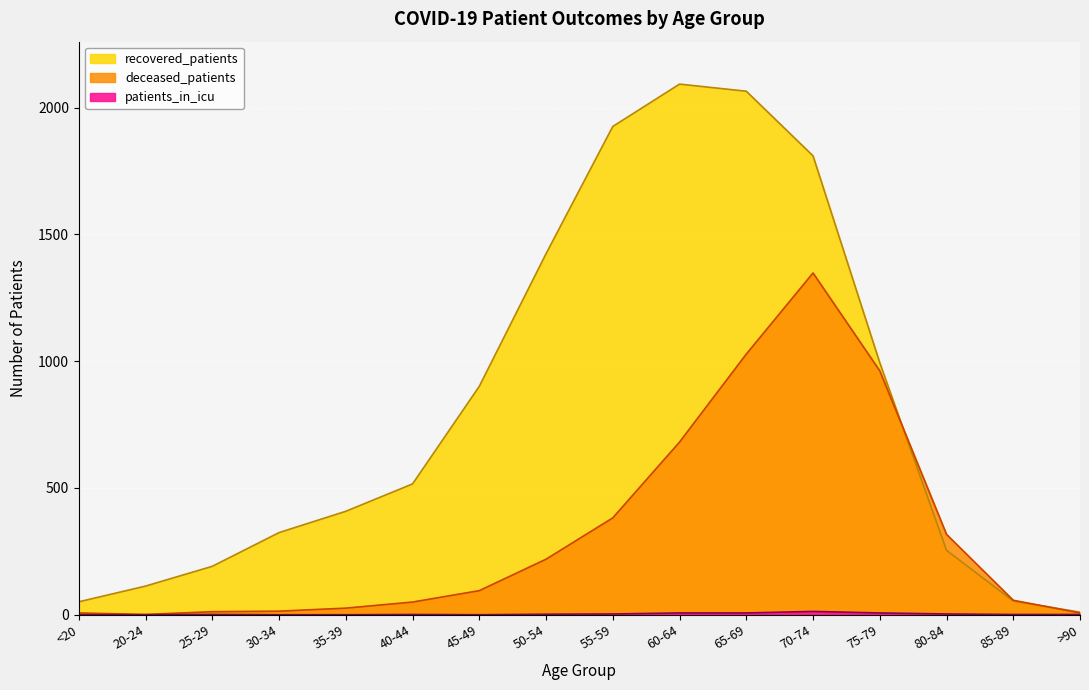

At how many categories does at least one series exceed 1600?

4